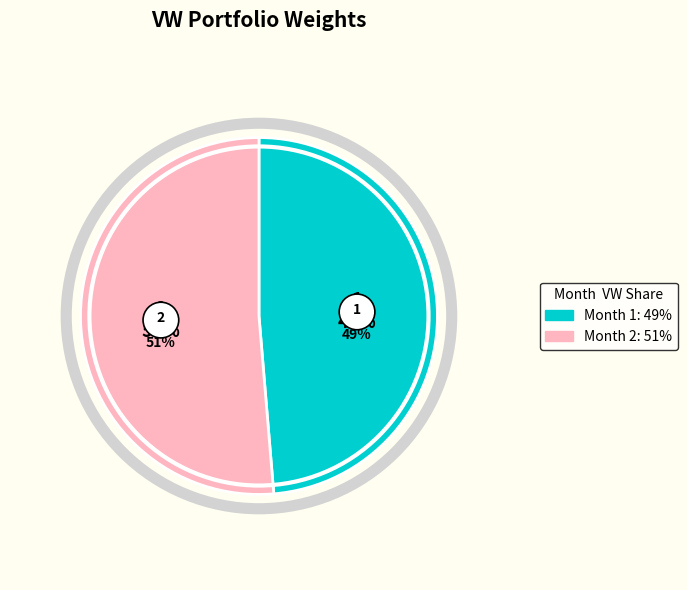

Rank the categories by value from lowest to highest.

Month 1, Month 2